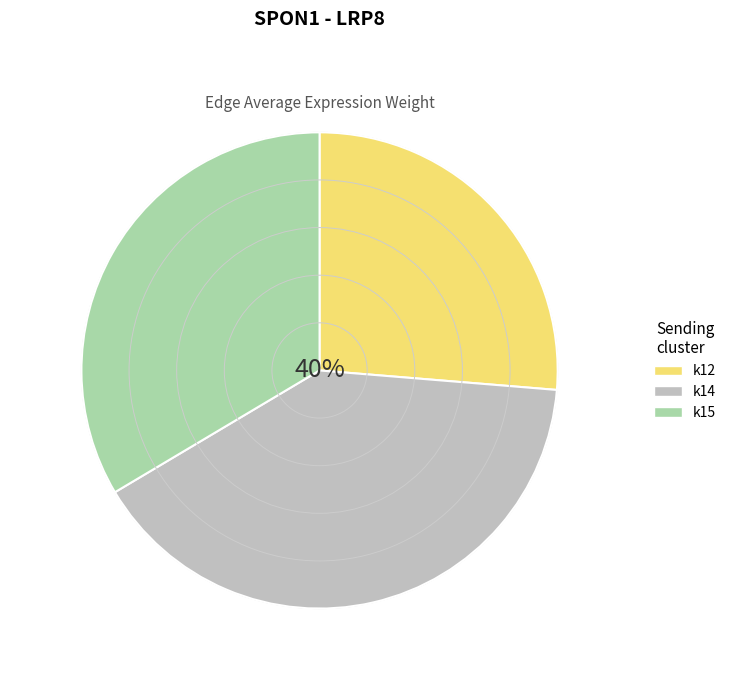

Does any single category account for the majority?

No